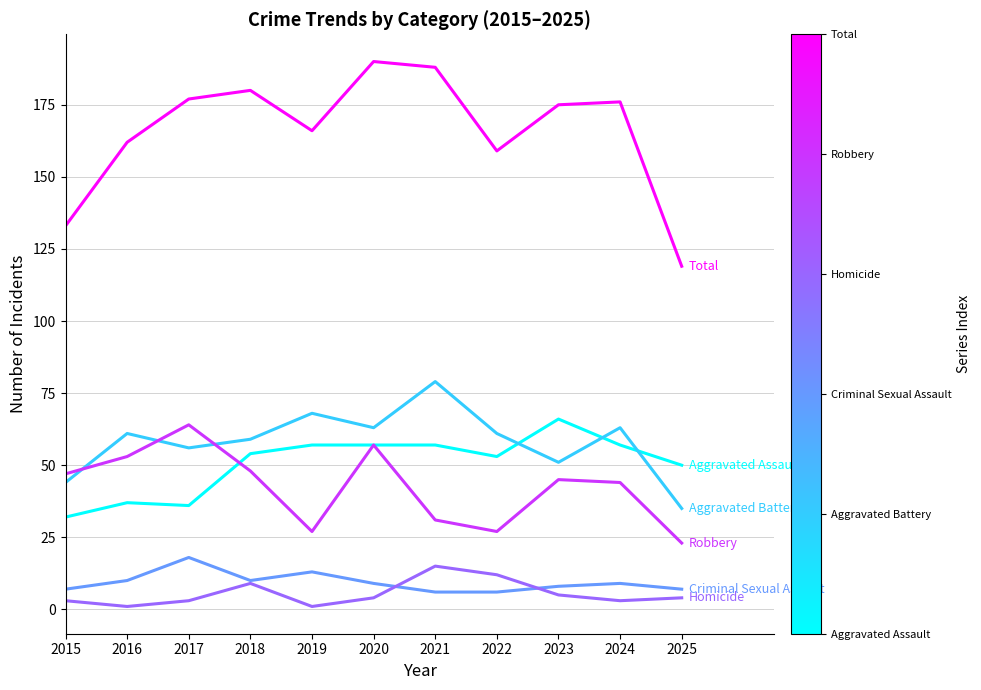

Reading right to left, transcribe all the data shown in this chart.

Aggravated Assault: 50	57	66	53	57	57	57	54	36	37	32
Aggravated Battery: 35	63	51	61	79	63	68	59	56	61	44
Criminal Sexual Assault: 7	9	8	6	6	9	13	10	18	10	7
Homicide: 4	3	5	12	15	4	1	9	3	1	3
Robbery: 23	44	45	27	31	57	27	48	64	53	47
Total: 119	176	175	159	188	190	166	180	177	162	133